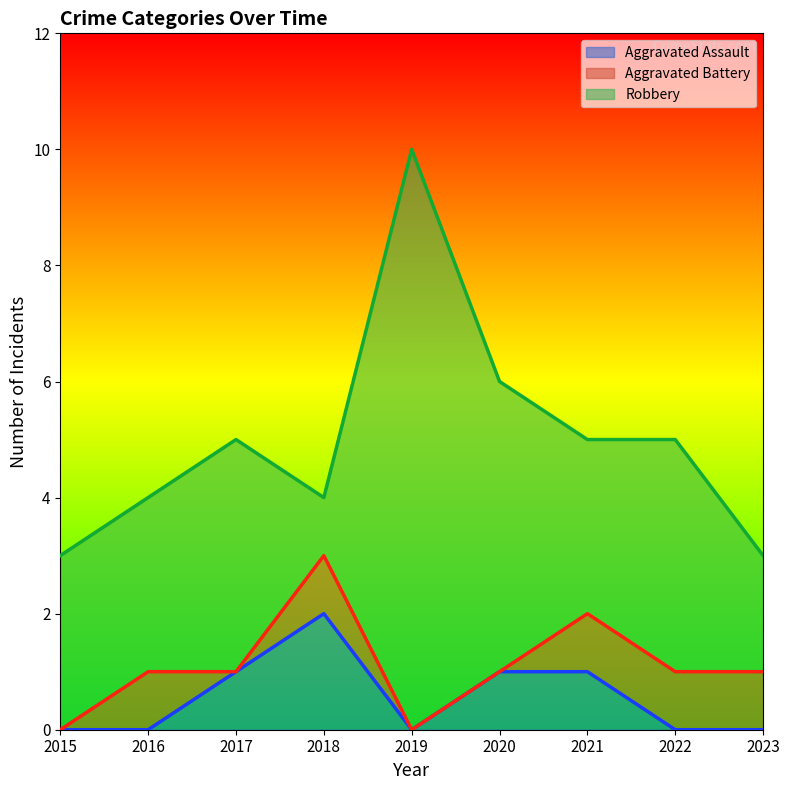

At 2020, list the series in order from largest to smallest.

Robbery, Aggravated Assault, Aggravated Battery